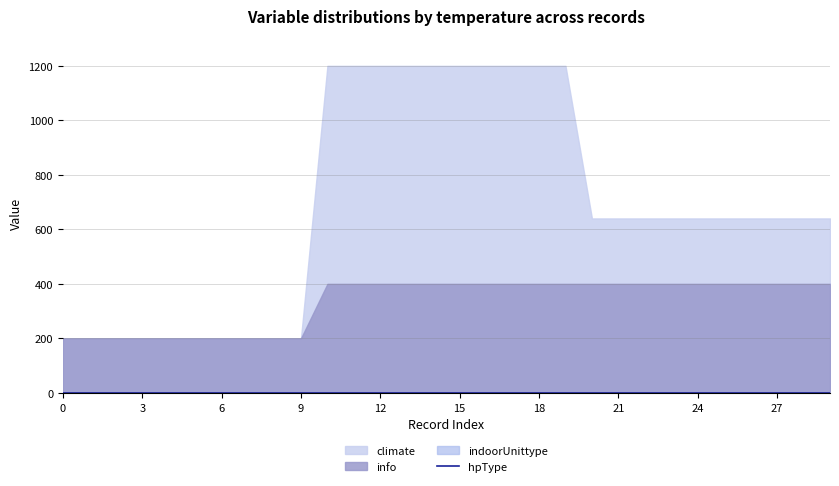

The hpType series shows 0 at 29. True or false?

True